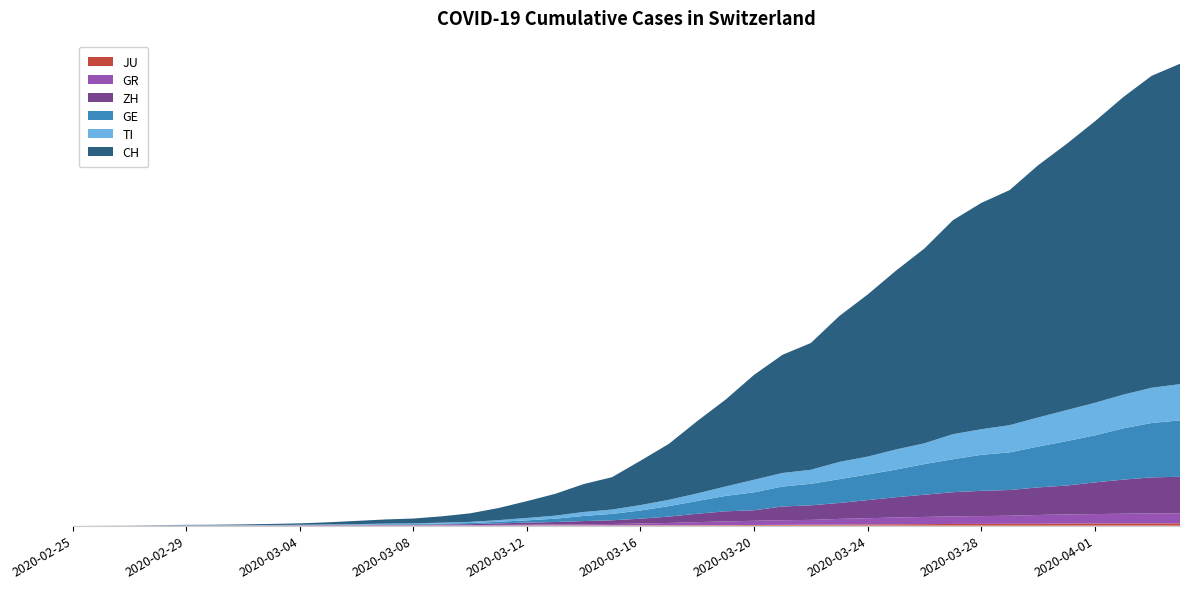

Reading left to right, extract all data points from this chart.

JU: 0	0	1	1	1	1	1	2	2	4	4	5	5	7	7	7	12	17	18	19	25	29	32	36	44	54	61	69	82	92	100	114	119	127	128	140	145	149	149	154
GR: 0	2	2	6	6	6	9	10	13	15	16	18	19	28	32	44	53	65	73	93	118	152	204	252	283	311	327	386	419	458	487	513	527	542	591	617	635	655	678	680
ZH: 0	0	2	2	6	7	10	13	15	23	29	34	40	49	62	101	140	163	218	250	326	429	568	679	711	925	984	1073	1221	1368	1500	1627	1701	1733	1859	1947	2136	2300	2428	2461
GE: 0	1	1	5	9	10	11	14	15	18	27	40	42	57	77	111	152	224	347	431	552	706	859	1038	1208	1346	1449	1607	1725	1866	2066	2224	2428	2538	2753	2994	3171	3458	3667	3805
TI: 0	1	1	1	2	2	4	8	13	25	28	41	49	61	75	108	163	206	265	293	368	426	511	638	849	916	945	1162	1209	1354	1401	1688	1727	1837	1962	2091	2195	2271	2377	2442
CH: 0	4	8	20	30	36	50	70	97	141	216	278	325	426	577	817	1132	1472	1883	2183	2989	3774	4879	5861	7075	7967	8551	9835	10930	12061	13138	14426	15259	15851	17005	17942	18979	20062	21035	21605